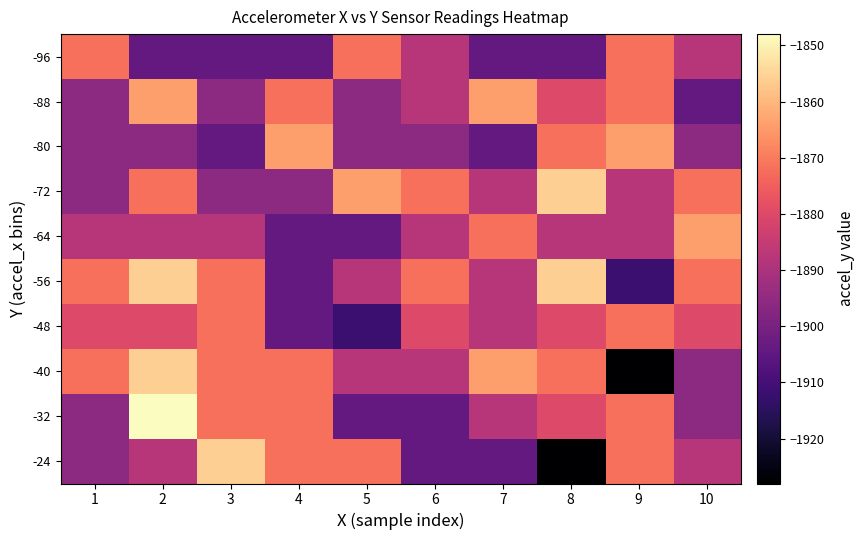

Reading right to left, list all the values displayed in this chart.

-24: 10=-1888	9=-1872	8=-1928	7=-1904	6=-1904	5=-1872	4=-1872	3=-1856	2=-1888	1=-1896
-32: 10=-1896	9=-1872	8=-1880	7=-1888	6=-1904	5=-1904	4=-1872	3=-1872	2=-1848	1=-1896
-40: 10=-1896	9=-1928	8=-1872	7=-1864	6=-1888	5=-1888	4=-1872	3=-1872	2=-1856	1=-1872
-48: 10=-1880	9=-1872	8=-1880	7=-1888	6=-1880	5=-1912	4=-1904	3=-1872	2=-1880	1=-1880
-56: 10=-1872	9=-1912	8=-1856	7=-1888	6=-1872	5=-1888	4=-1904	3=-1872	2=-1856	1=-1872
-64: 10=-1864	9=-1888	8=-1888	7=-1872	6=-1888	5=-1904	4=-1904	3=-1888	2=-1888	1=-1888
-72: 10=-1872	9=-1888	8=-1856	7=-1888	6=-1872	5=-1864	4=-1896	3=-1896	2=-1872	1=-1896
-80: 10=-1896	9=-1864	8=-1872	7=-1904	6=-1896	5=-1896	4=-1864	3=-1904	2=-1896	1=-1896
-88: 10=-1904	9=-1872	8=-1880	7=-1864	6=-1888	5=-1896	4=-1872	3=-1896	2=-1864	1=-1896
-96: 10=-1888	9=-1872	8=-1904	7=-1904	6=-1888	5=-1872	4=-1904	3=-1904	2=-1904	1=-1872